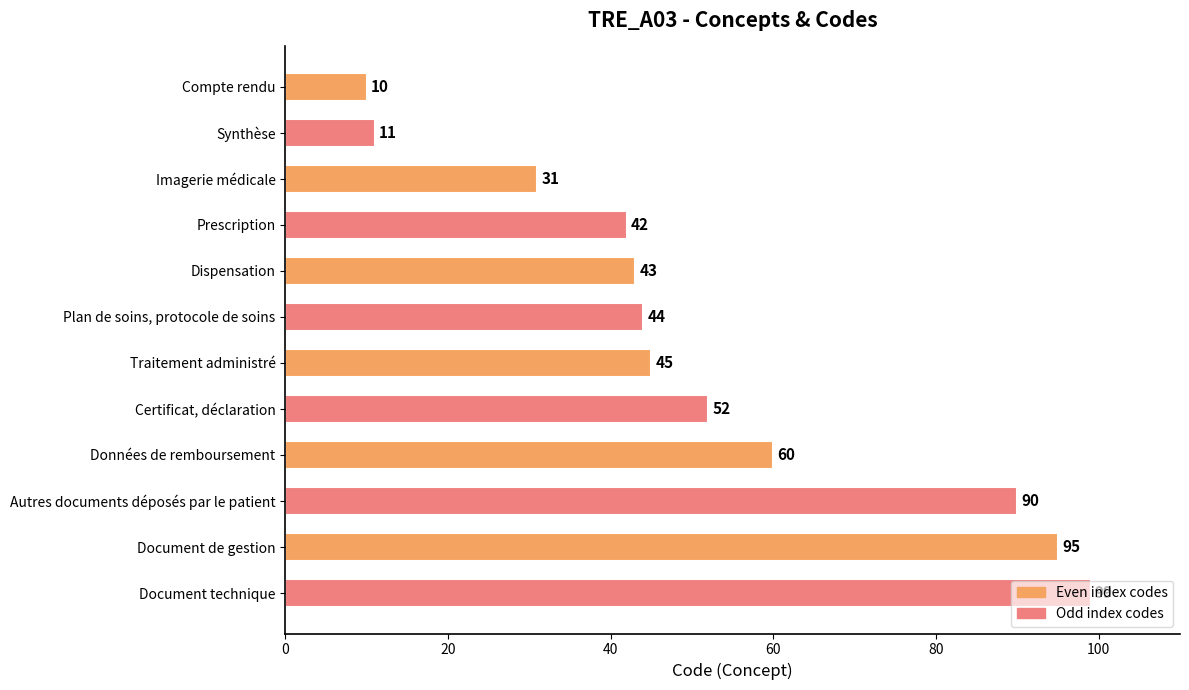

What is the label of the 2nd bar from the top?

Synthèse